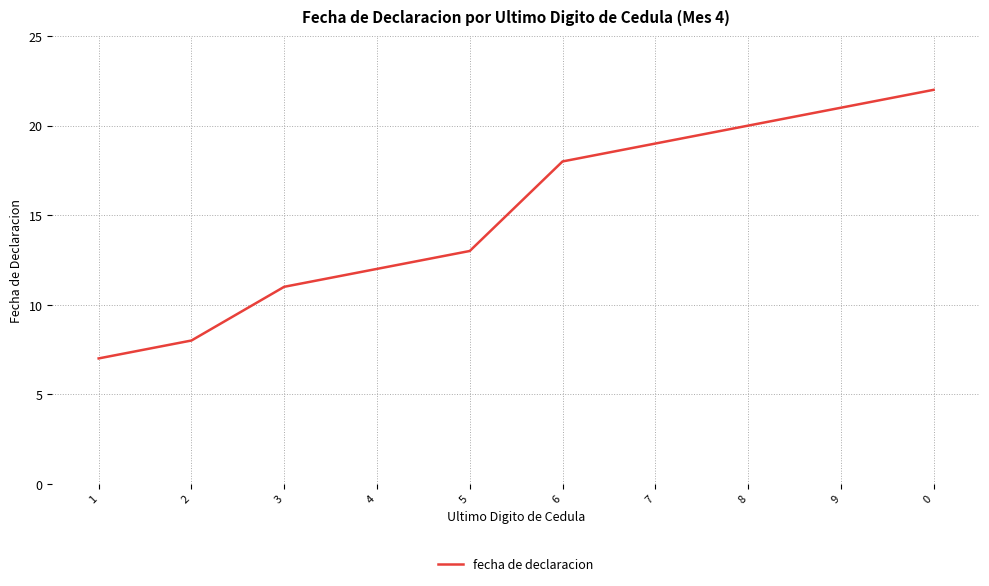

What is the smallest value displayed?

7